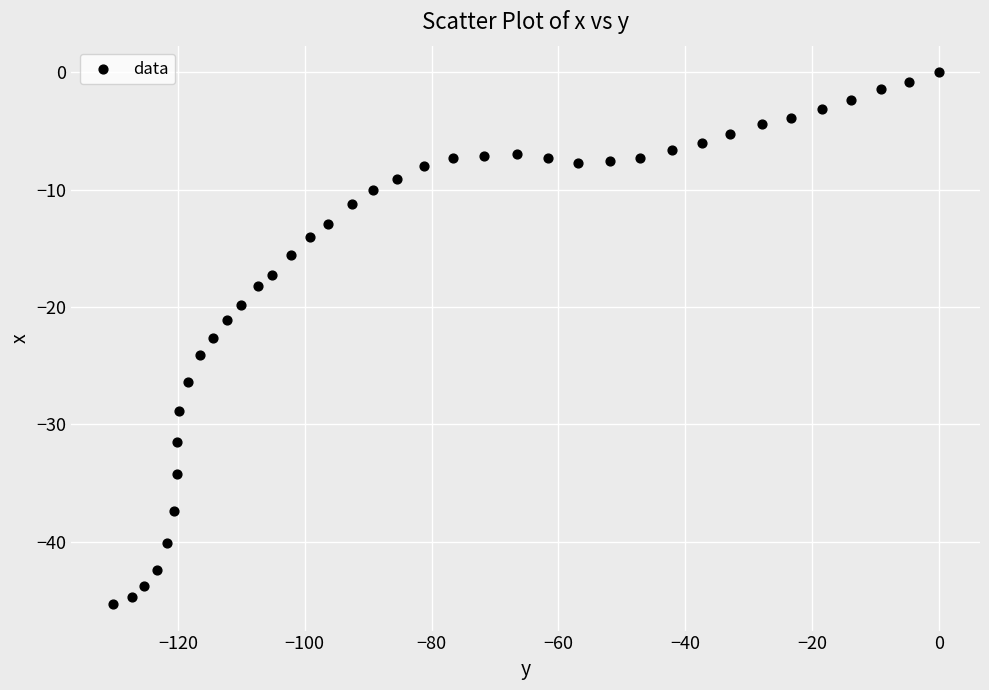

What is the range of Y values (max minus min)?

45.3